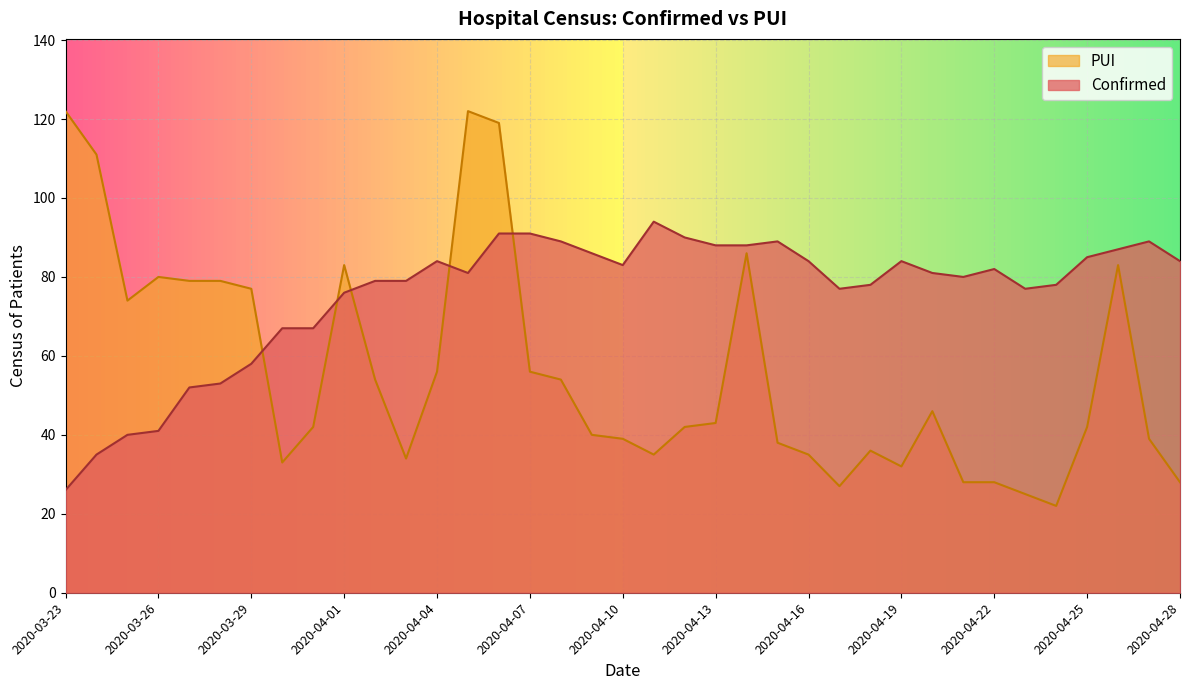

What is the lowest value of the Confirmed series?

26